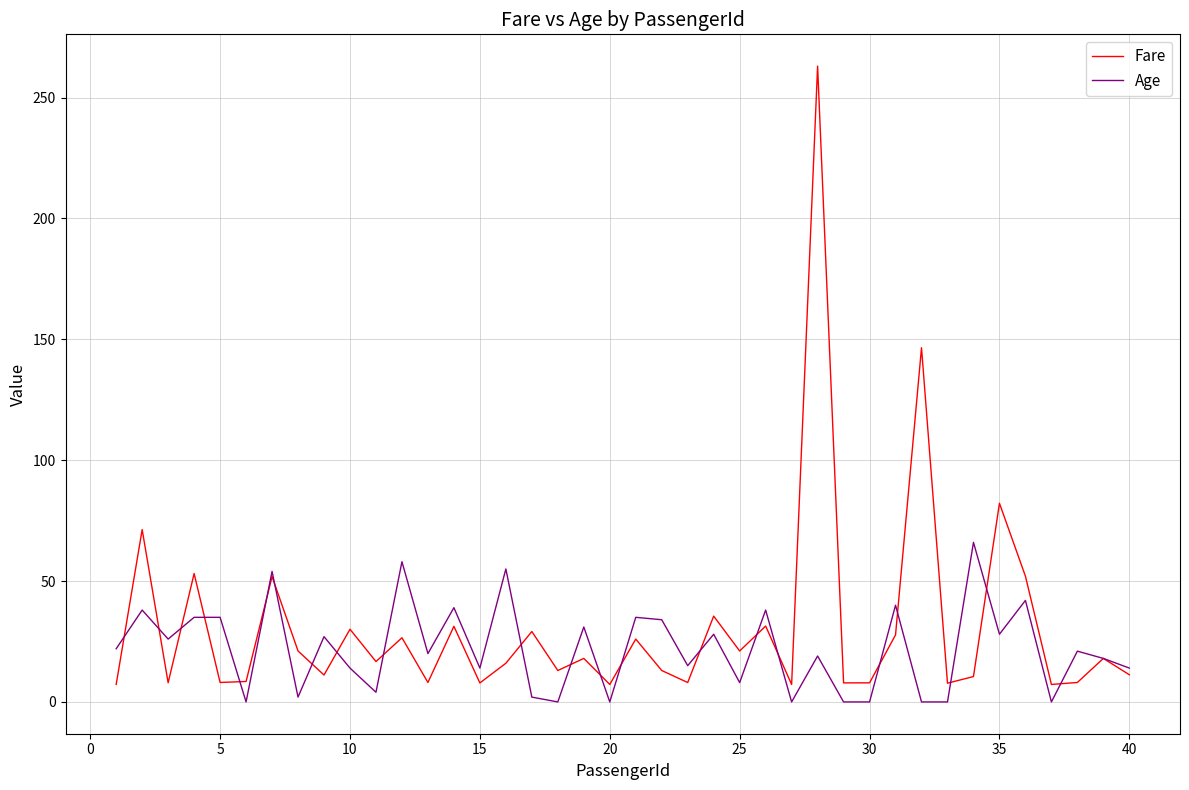

True or false: Fare has more than 1 interior local peaks.

True